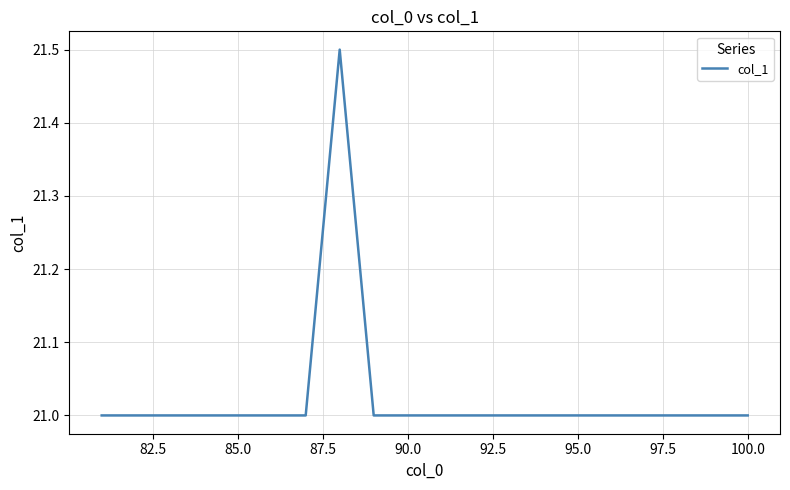

What is the difference between the maximum and minimum values?

0.5